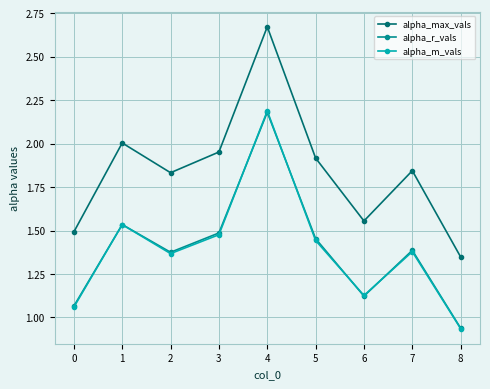

True or false: alpha_max_vals and alpha_m_vals intersect in this chart.

False